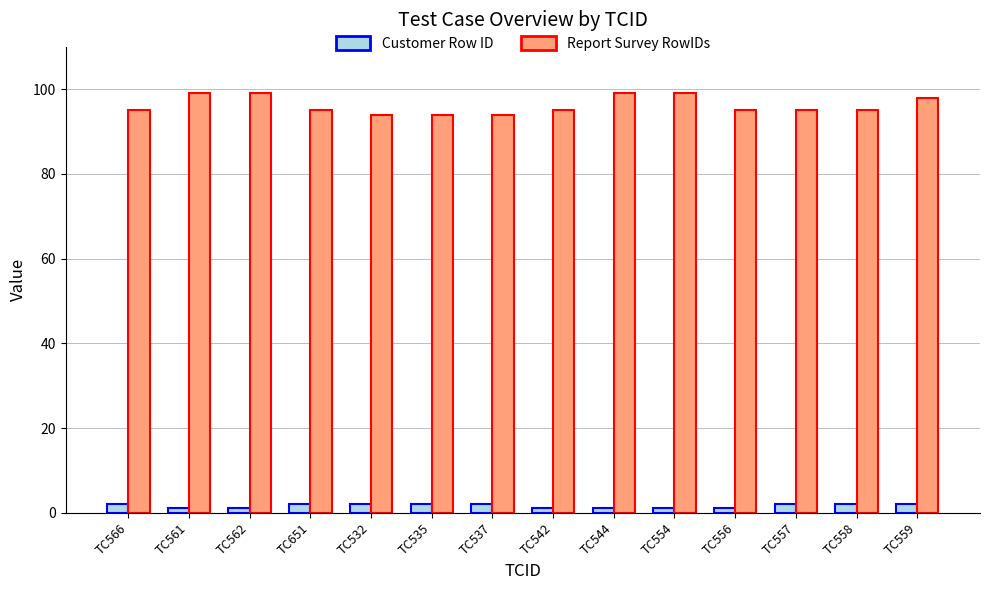

Which series has the largest range (max minus min)?

Report Survey RowIDs